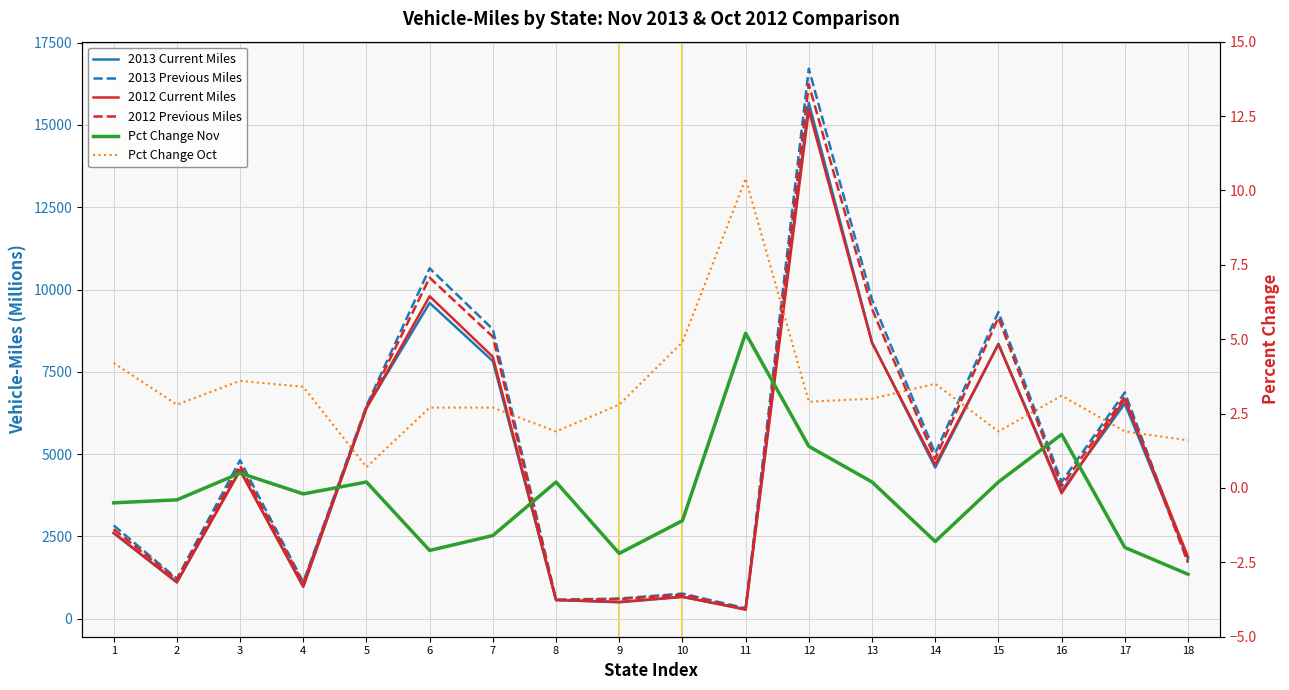

What value does the 2012 Previous Miles series have at 1?

2721.0